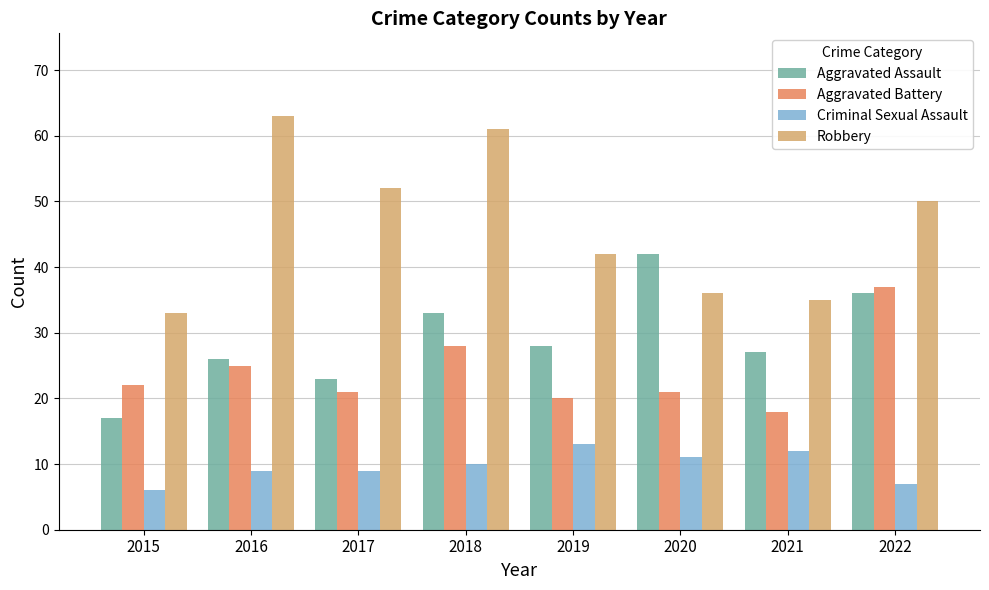

What is the difference between the Robbery values at 2020 and 2019?

6